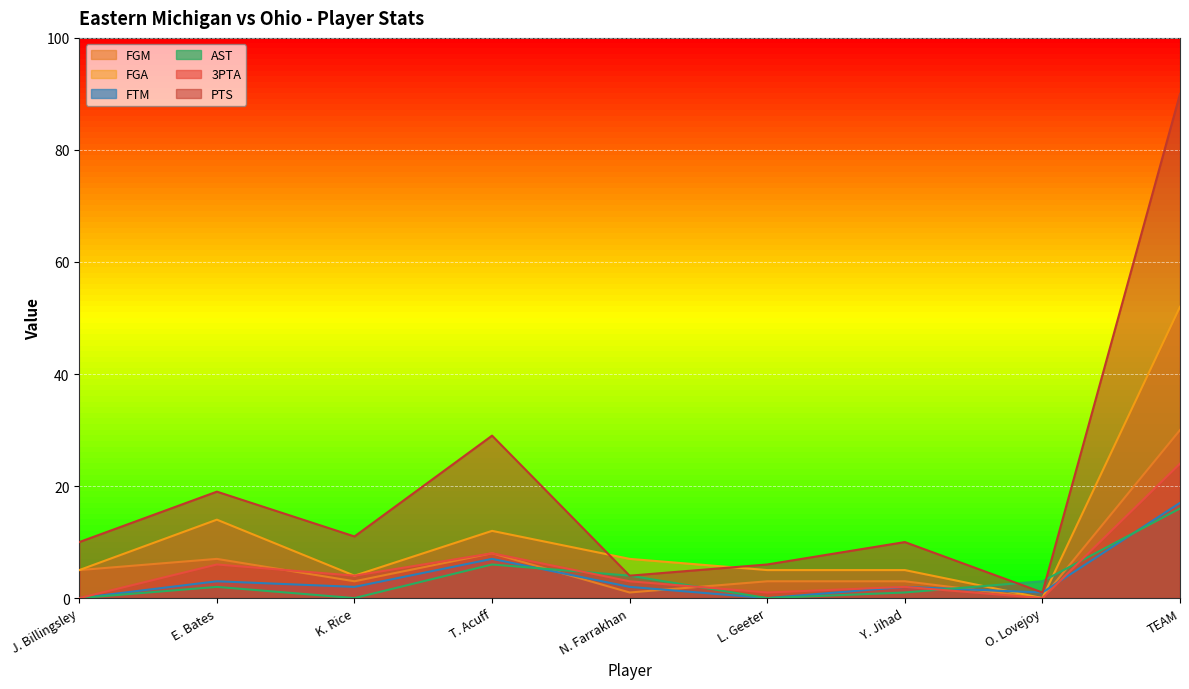

How many values in the FGM series are below 3?

2